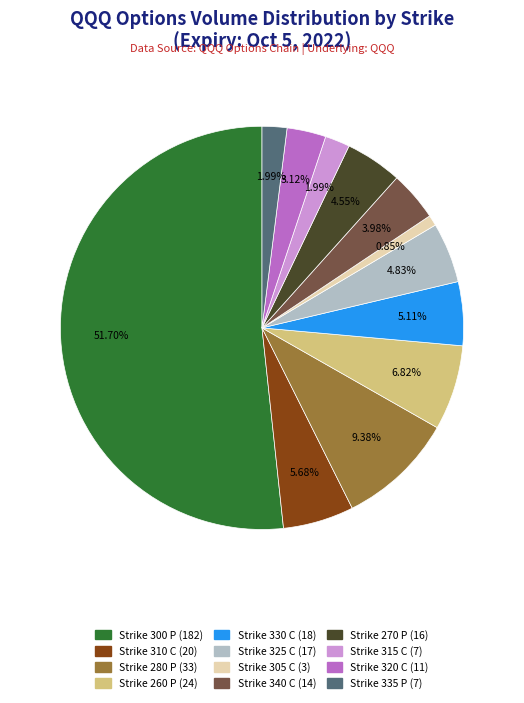

To the nearest percent, what percentage of the pie is Strike 280 P?

9%